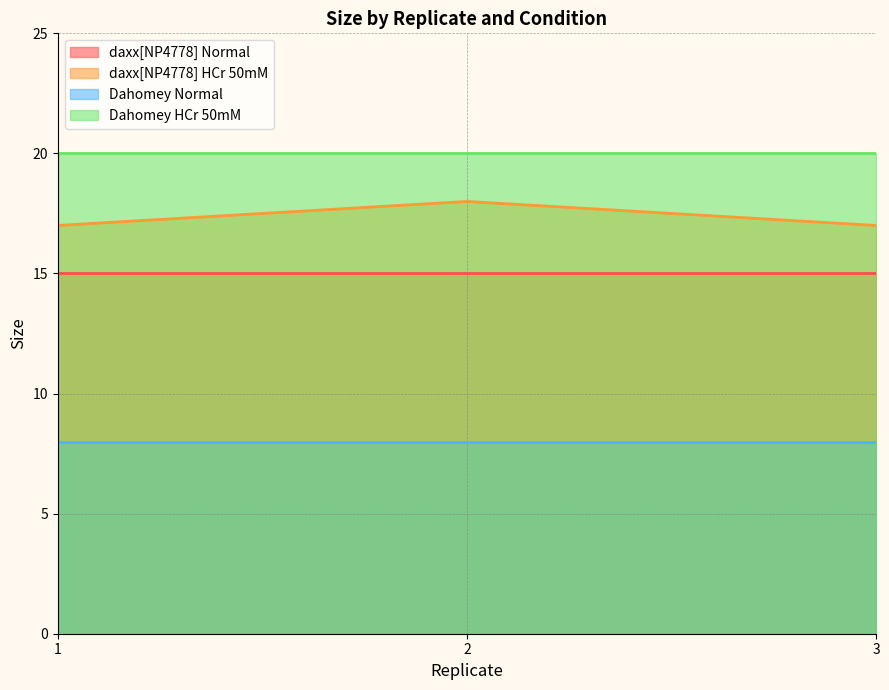

At which category does the chart reach its peak across all series?

1